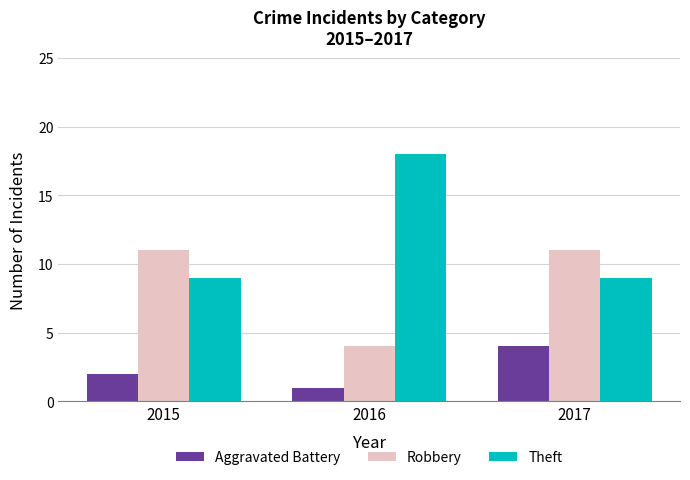

What is the value of the Aggravated Battery bar at the 3rd from the left?

4